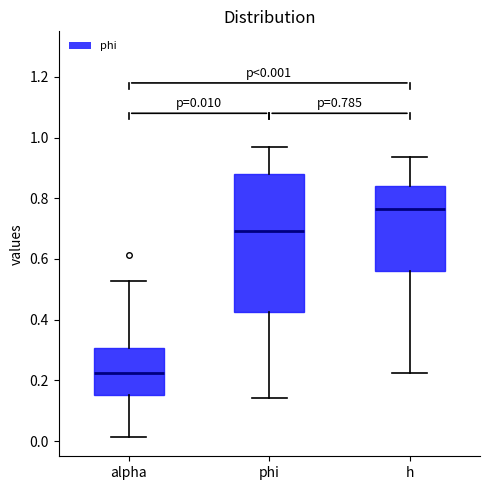

Which box is the tallest, from its lower edge to its upper edge?

phi